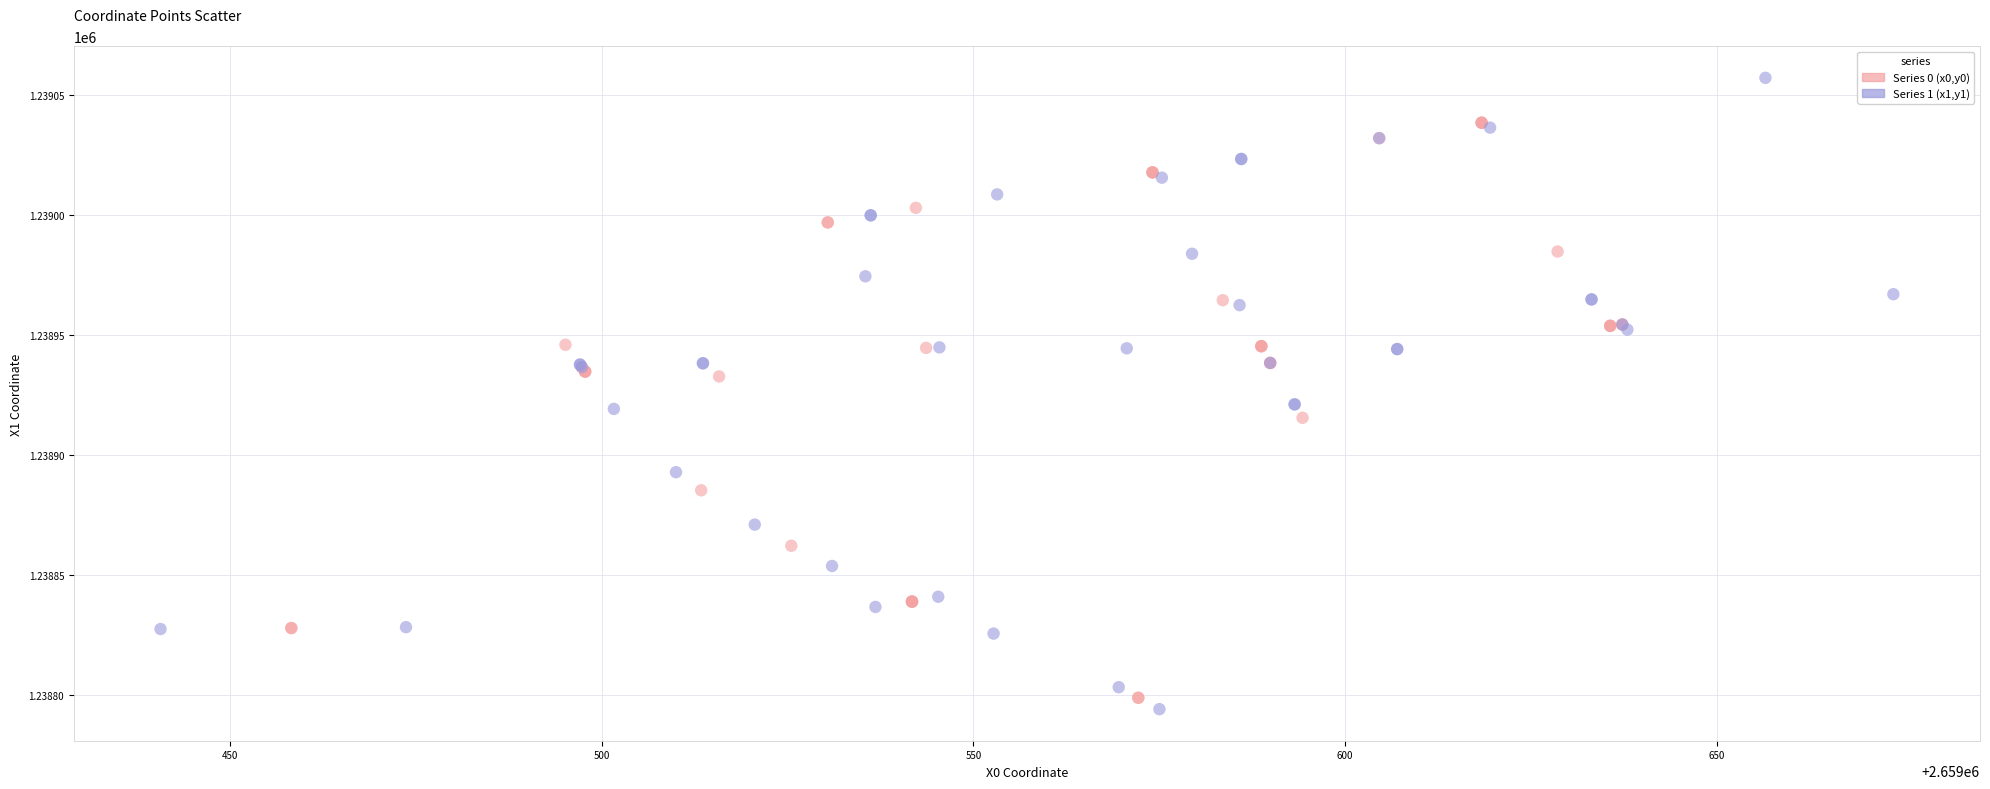

What are all the series names shown in the legend?

Series 0 (x0,y0), Series 1 (x1,y1)